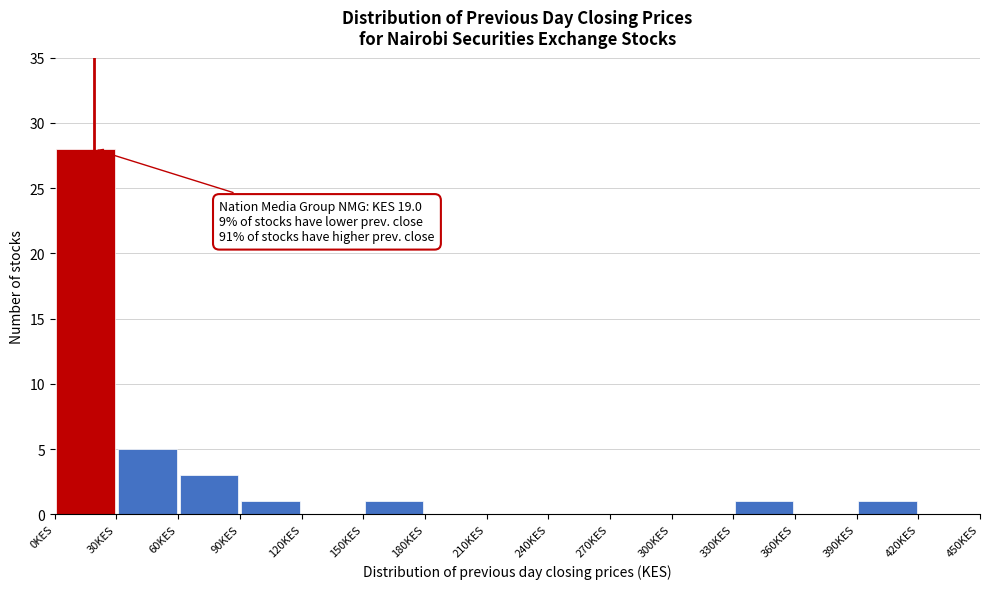

Over which range of the x-axis is the bar tallest?

0 to 30